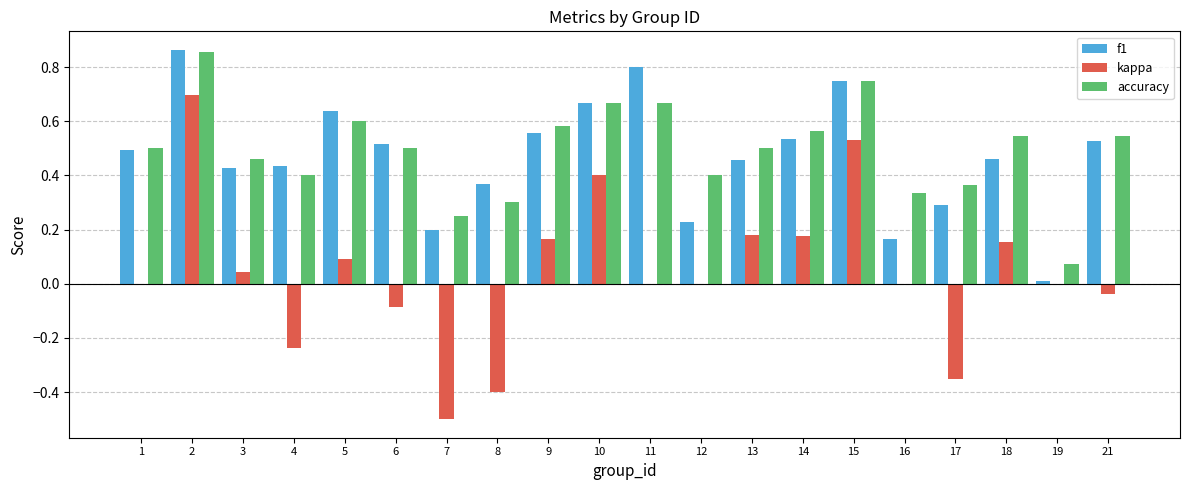

What is the sum of the accuracy values at 11 and 14?

1.2